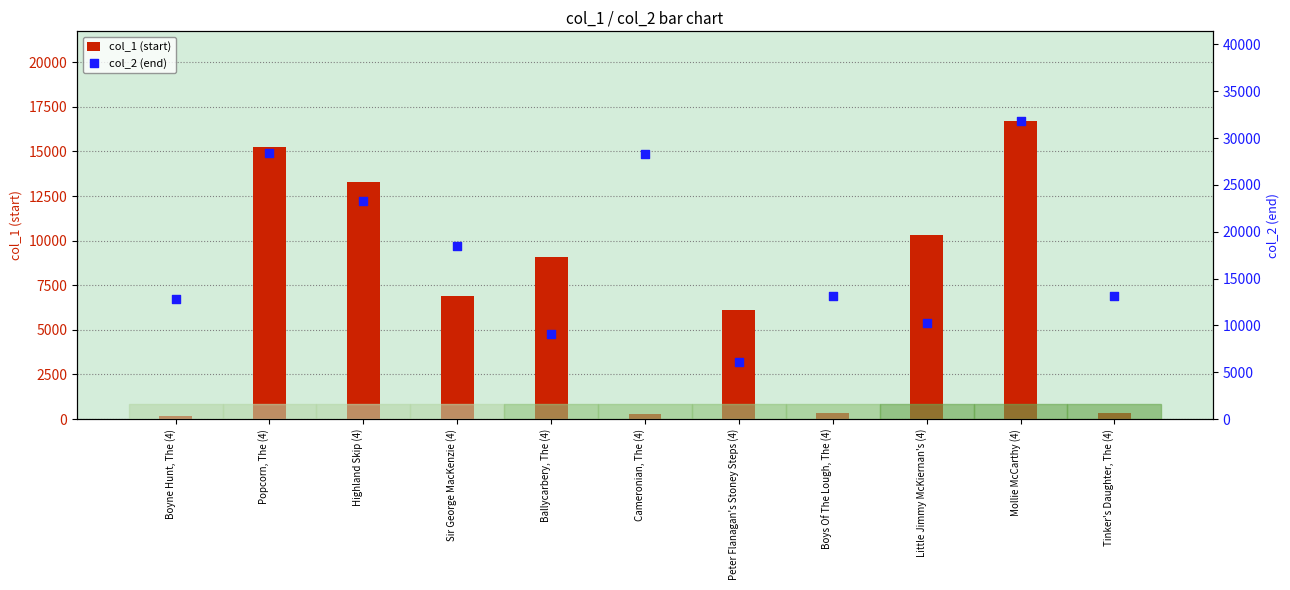

Which series contains the highest Y value?

col_2 (end)